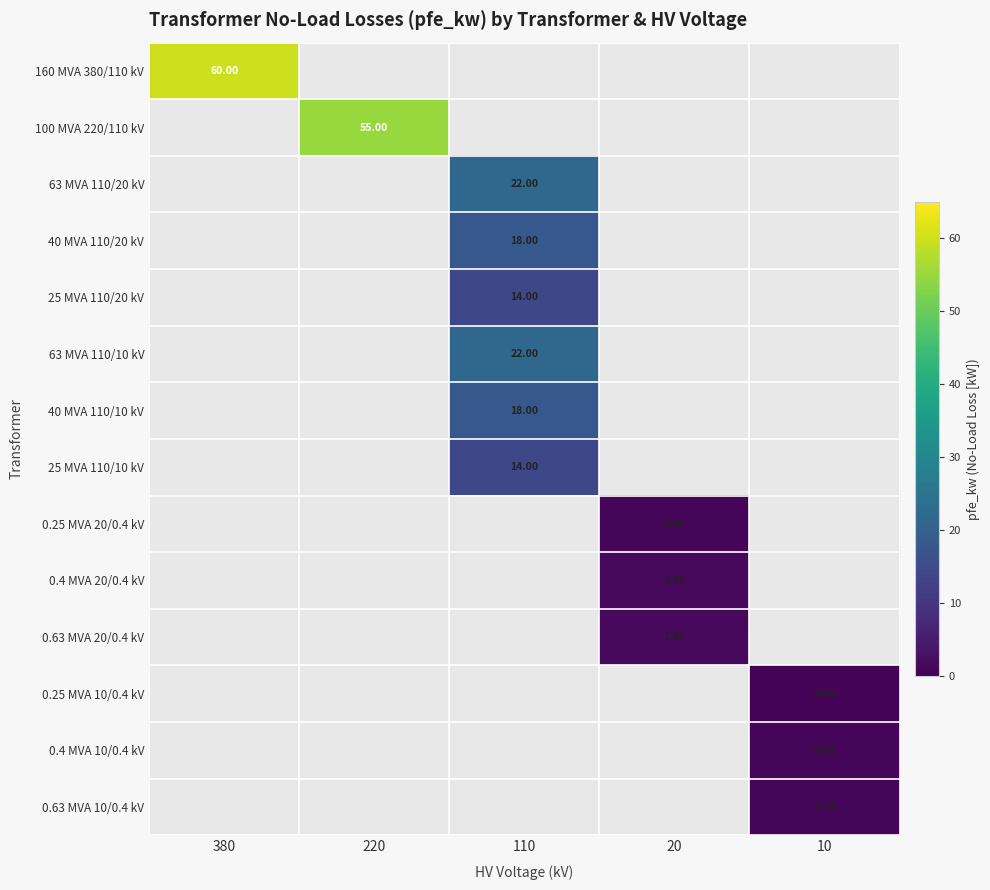

Is the value of 0.25 MVA 20/0.4 kV at 220 greater than the value of 0.4 MVA 10/0.4 kV at 10?

No